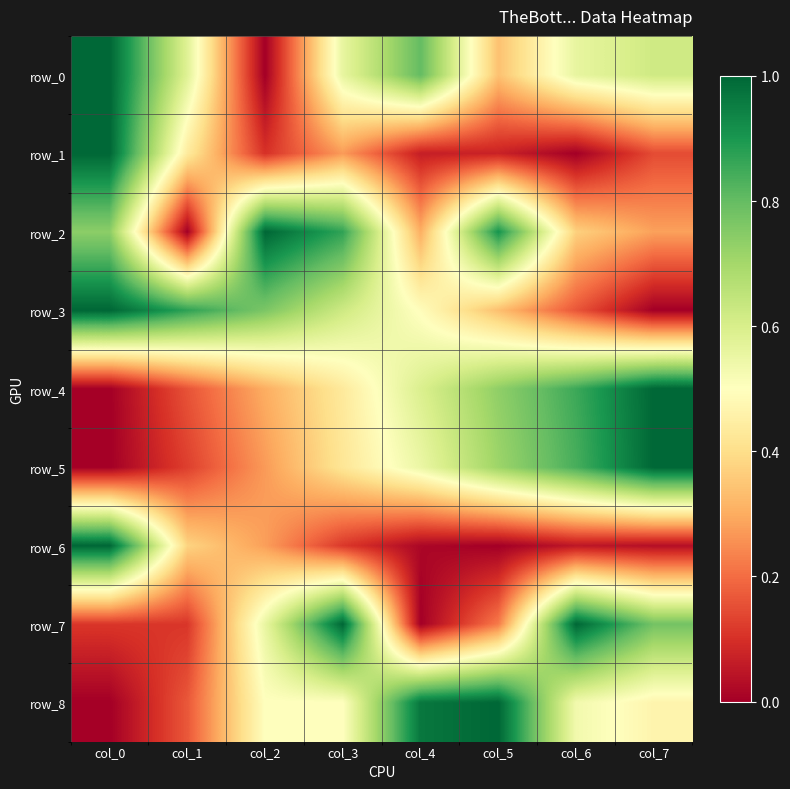

Rank the categories by row_7 value from highest to lowest.

col_3, col_6, col_7, col_2, col_5, col_0, col_1, col_4